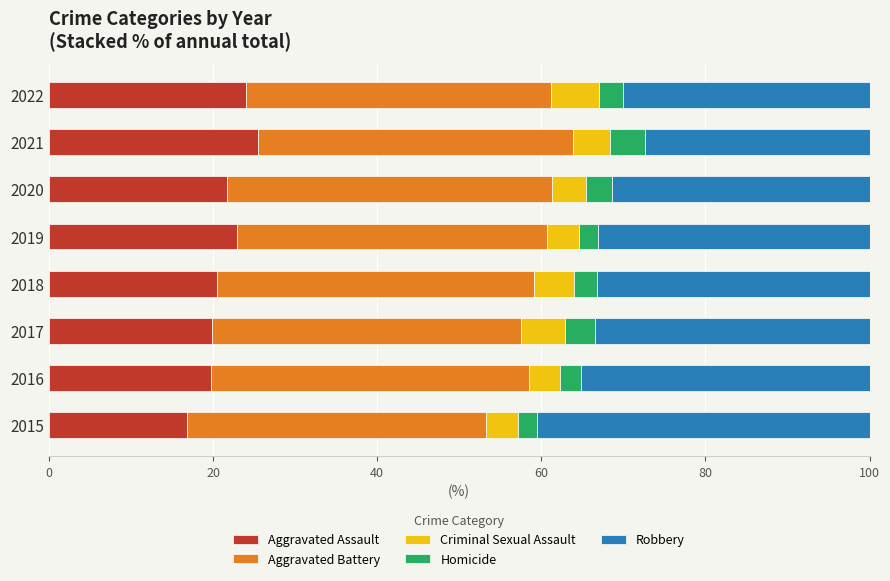

What is the average value of the Aggravated Assault series?

21.4